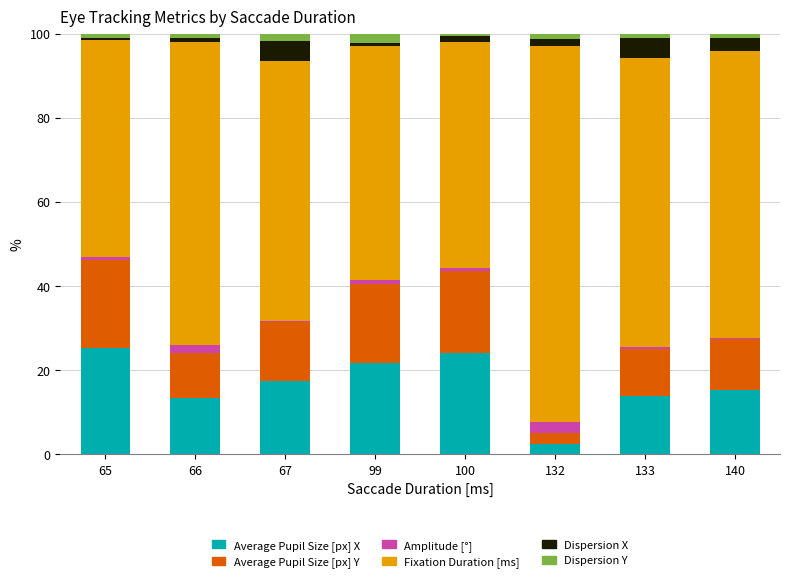

What is the difference between the maximum and second lowest values in the Dispersion X series?

3.9